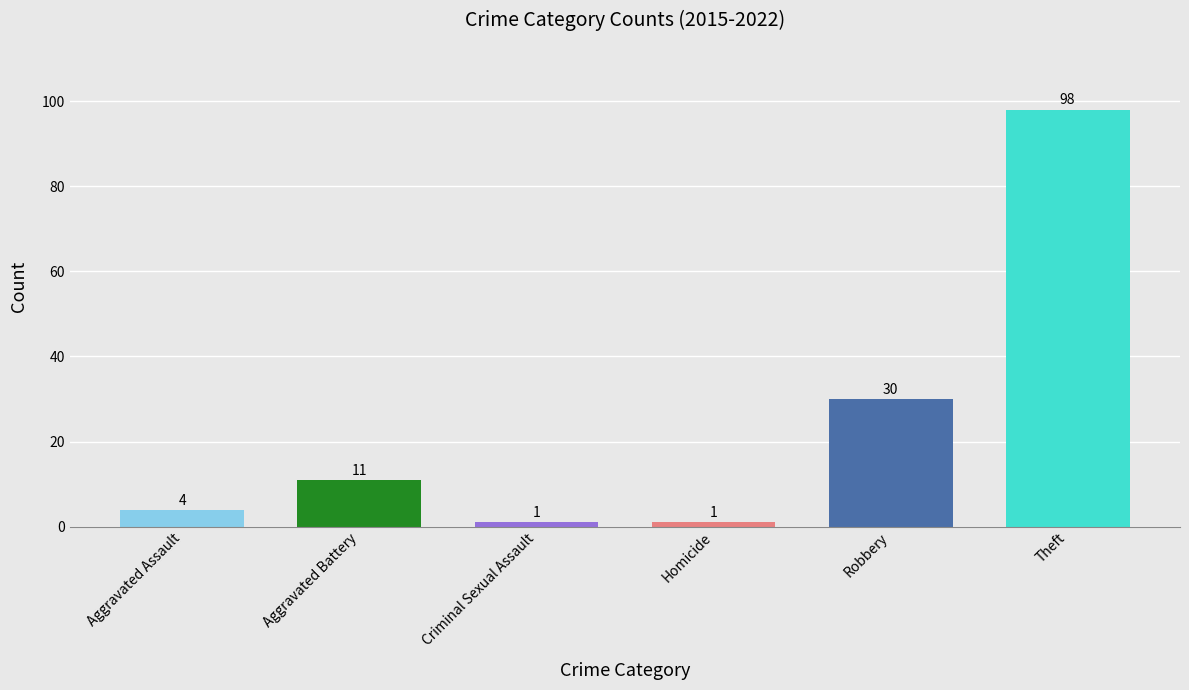

What is the label of the 2nd bar from the left?

Aggravated Battery